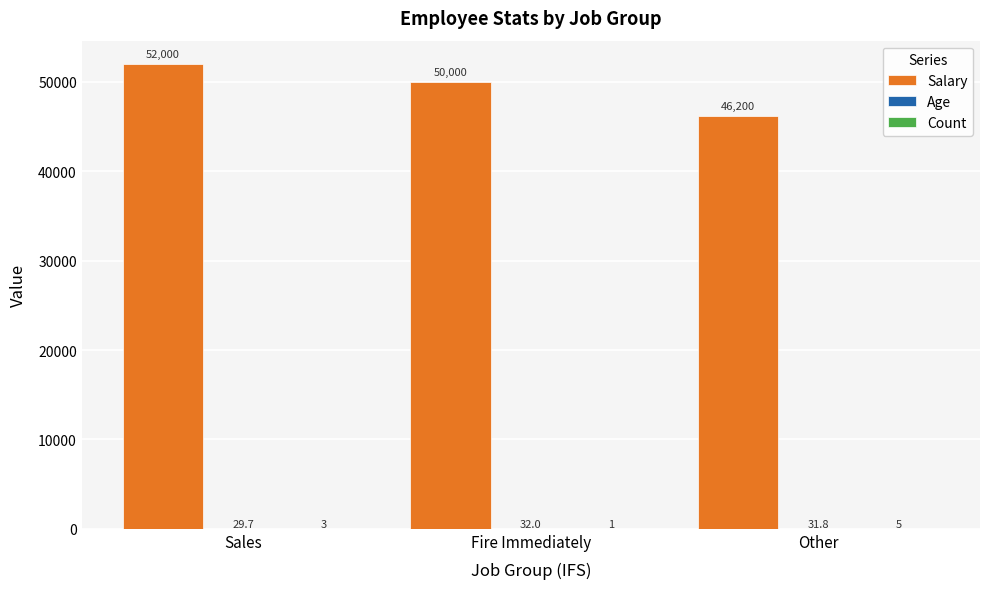

Which series has the largest total across all categories?

Salary